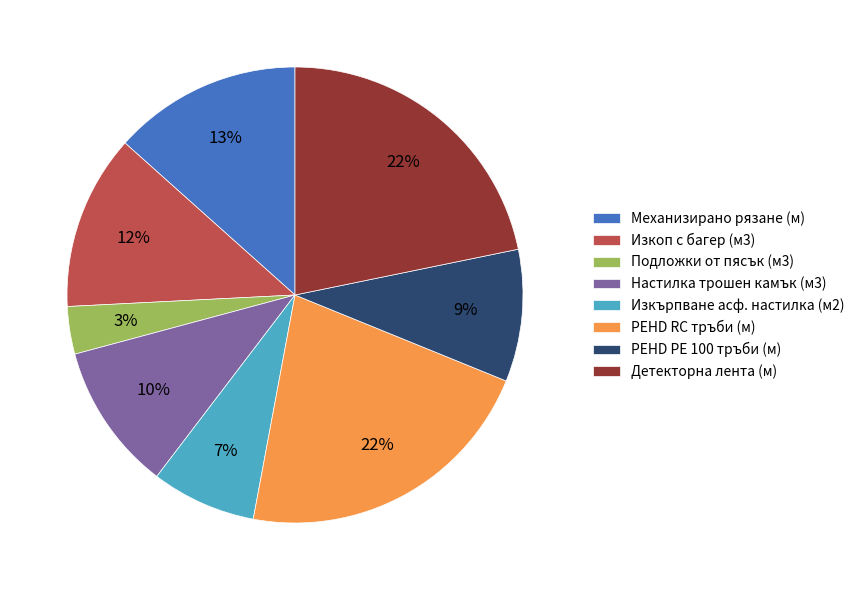

What percentage is the Детекторна лента (м) slice, to the nearest percent?

22%